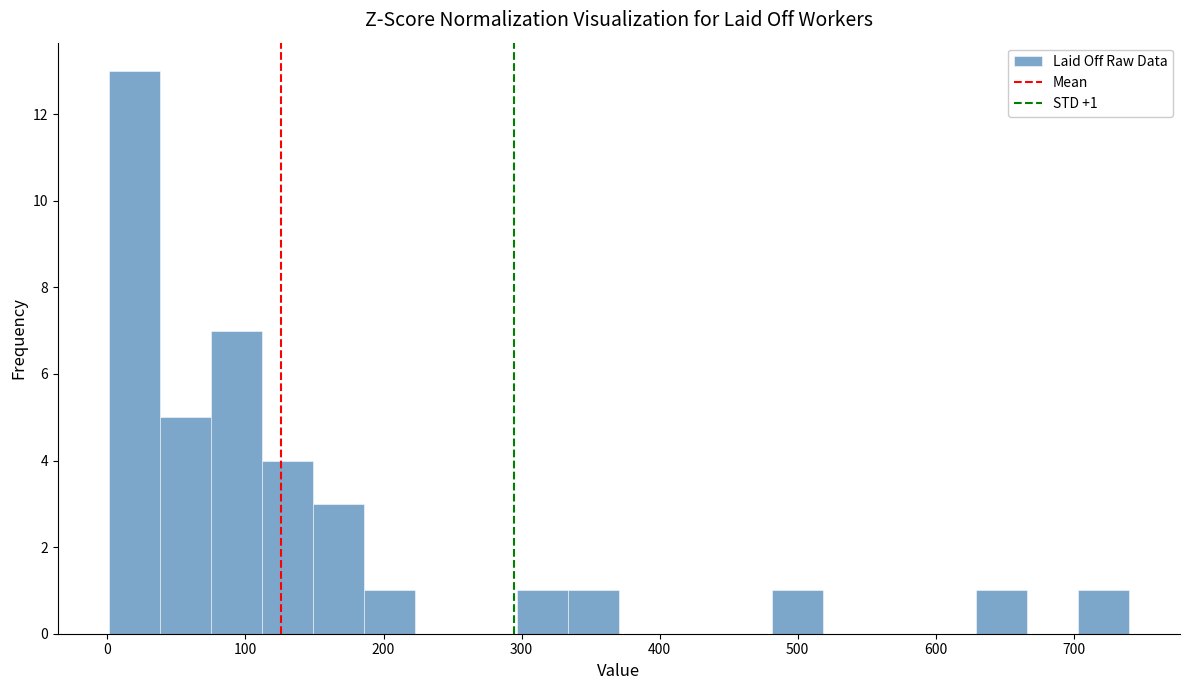

Around what value on the x-axis is the tallest bar? Give the approximate position of its centre, as read against the axis.

20